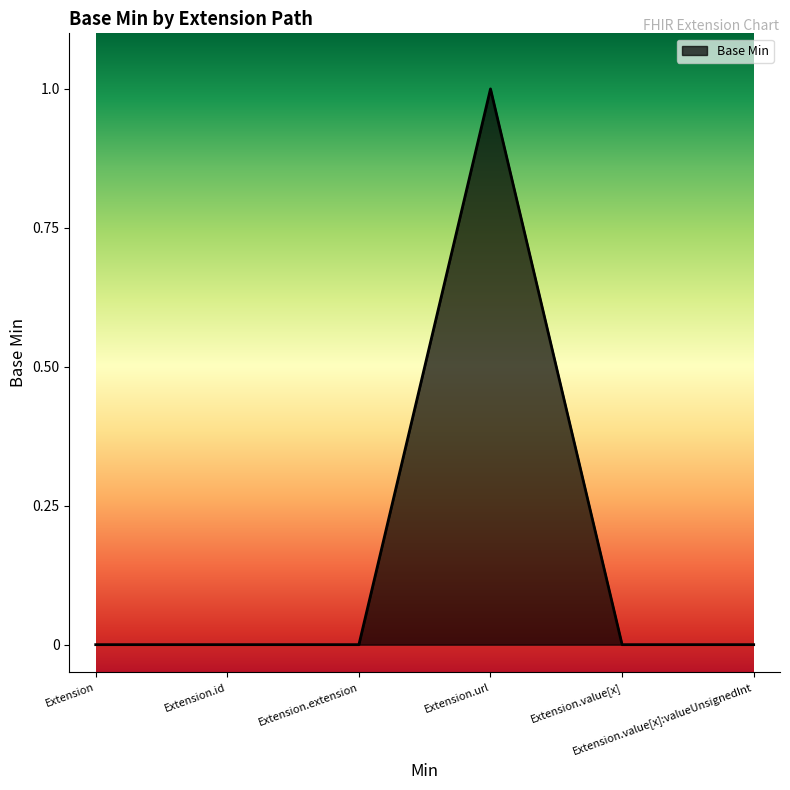

True or false: the data has more than 2 interior local peaks.

False